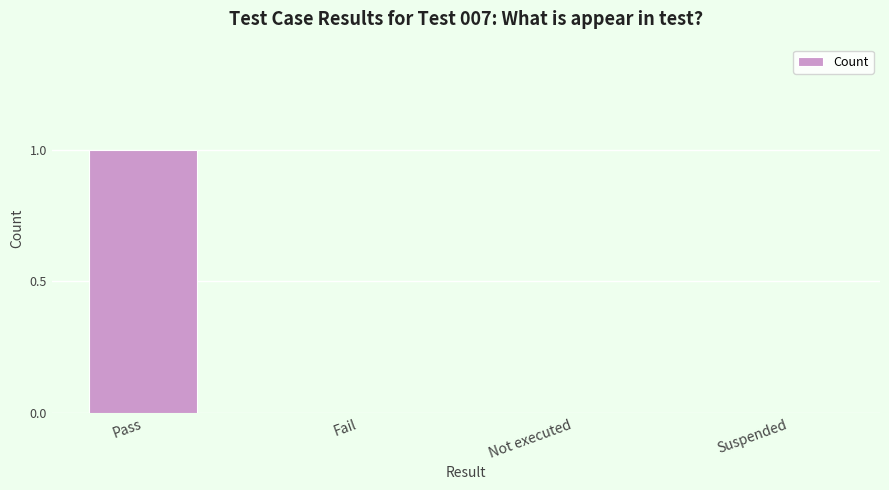

The value at Pass is 0. True or false?

False